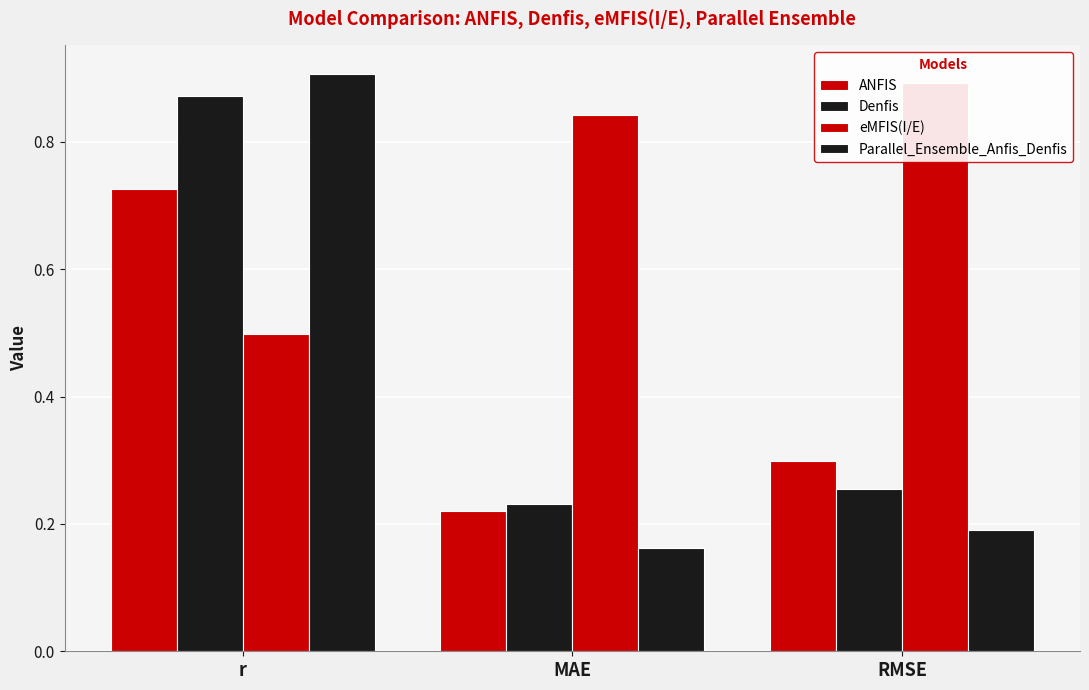

What is the label of the 2nd bar from the right?

MAE